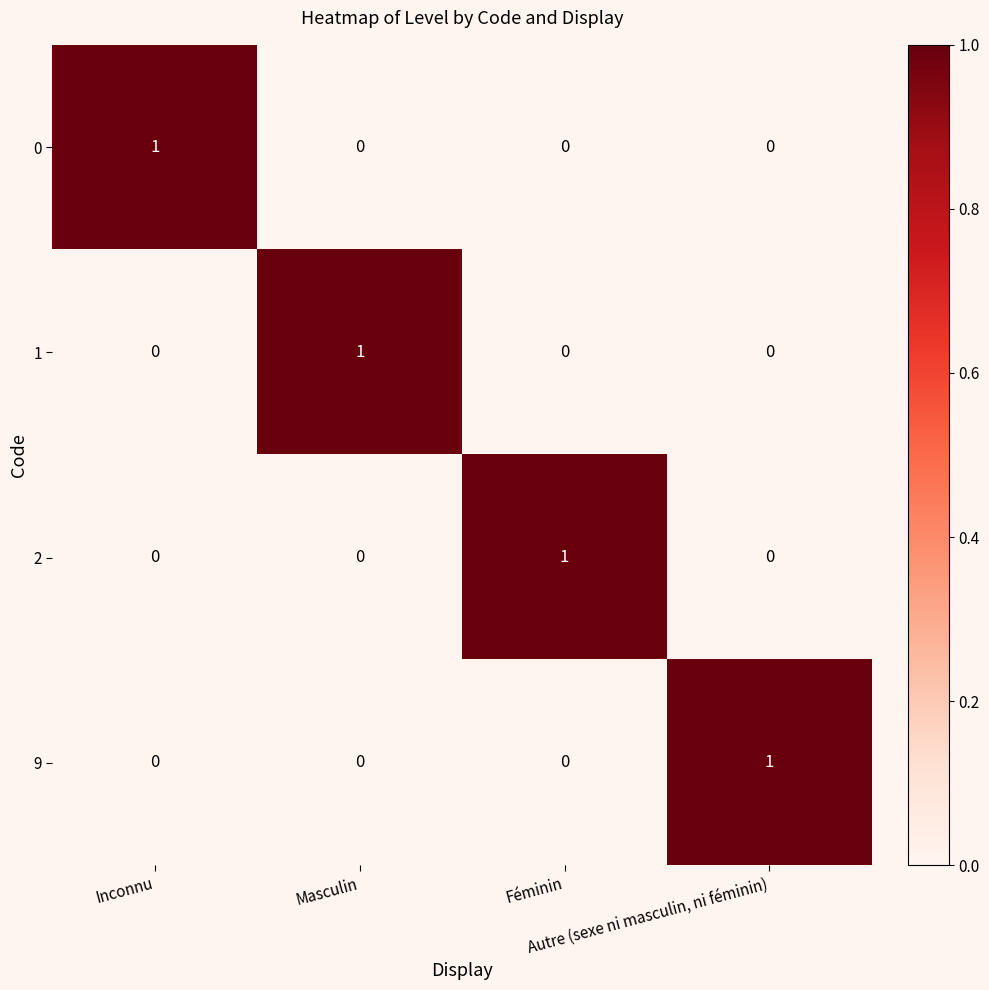

At how many categories does at least one series exceed 0?

4